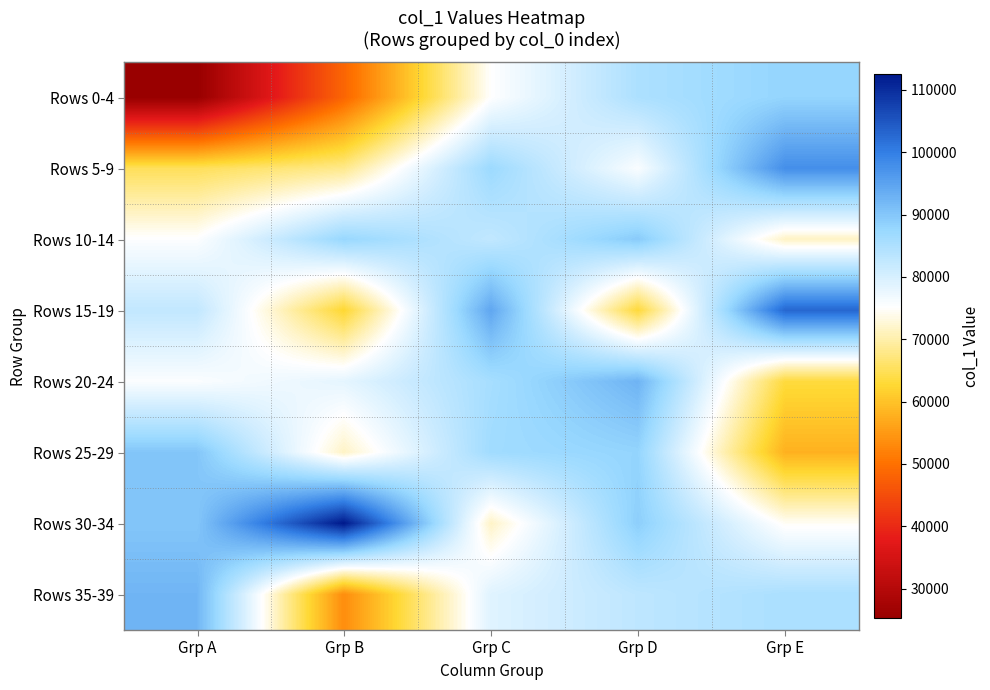

Reading left to right, what are all the values shown in this chart?

Rows 0-4: Grp A=25256	Grp B=48463	Grp C=75084	Grp D=85023	Grp E=87988
Rows 5-9: Grp A=65122	Grp B=68023	Grp C=87063	Grp D=75679	Grp E=97803
Rows 10-14: Grp A=75325	Grp B=87534	Grp C=82529	Grp D=89439	Grp E=71605
Rows 15-19: Grp A=82550	Grp B=62609	Grp C=94500	Grp D=63106	Grp E=102880
Rows 20-24: Grp A=75541	Grp B=78232	Grp C=85833	Grp D=92626	Grp E=63362
Rows 25-29: Grp A=90100	Grp B=71637	Grp C=86512	Grp D=88052	Grp E=57915
Rows 30-34: Grp A=90110	Grp B=112541	Grp C=71684	Grp D=88855	Grp E=74537
Rows 35-39: Grp A=92459	Grp B=53488	Grp C=78923	Grp D=82965	Grp E=85249